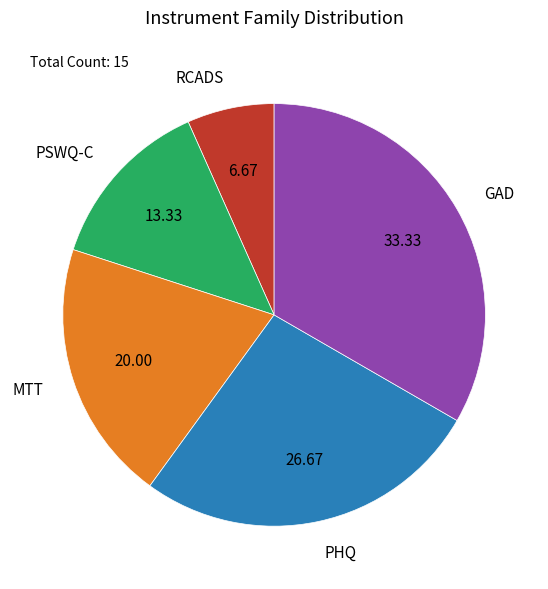

Do GAD and PHQ together represent more than half of the pie?

Yes